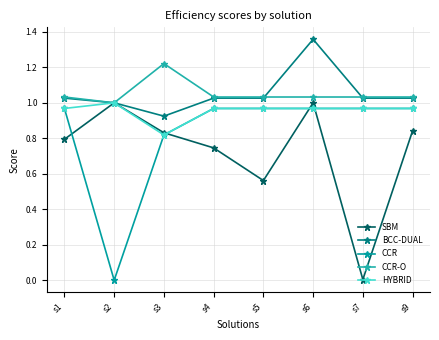

True or false: BCC-DUAL and HYBRID cross at least once.

False